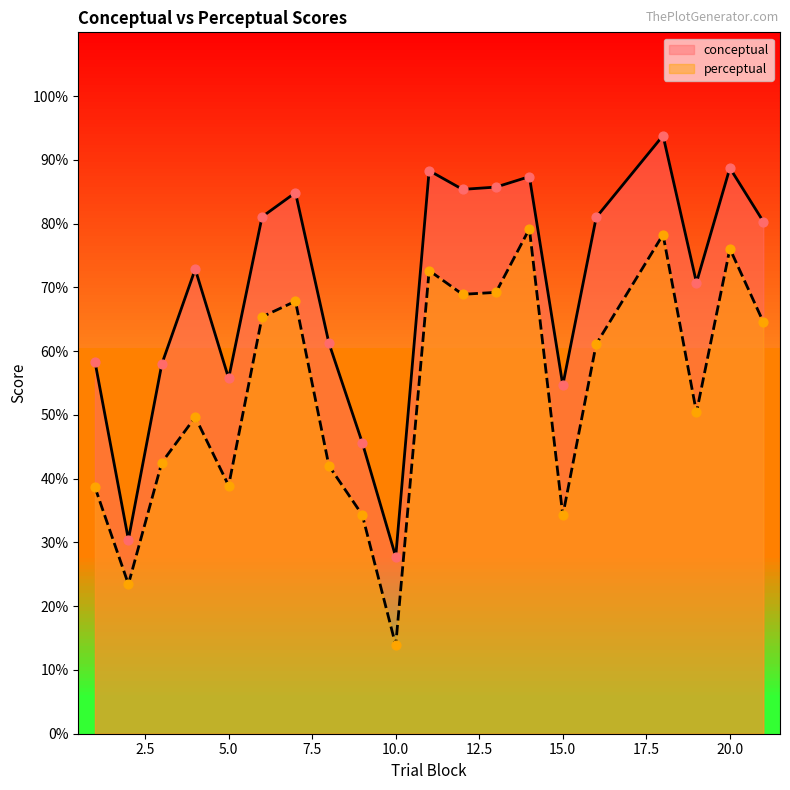

At which category is the sum across all series the highest?

18